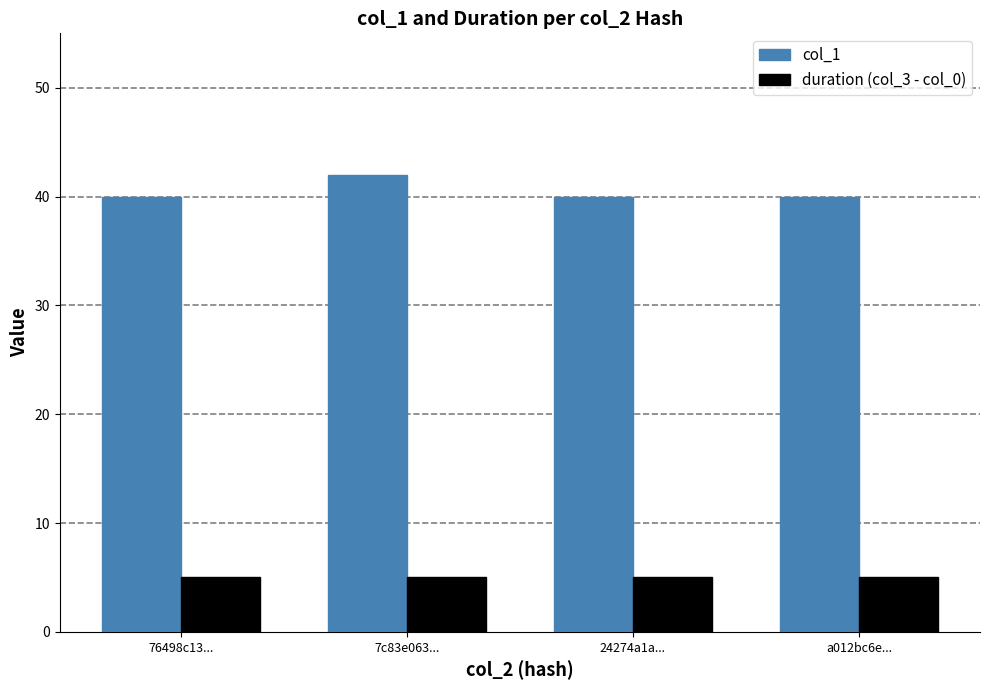

Rank the series by their average value, from highest to lowest.

col_1, duration (col_3 - col_0)